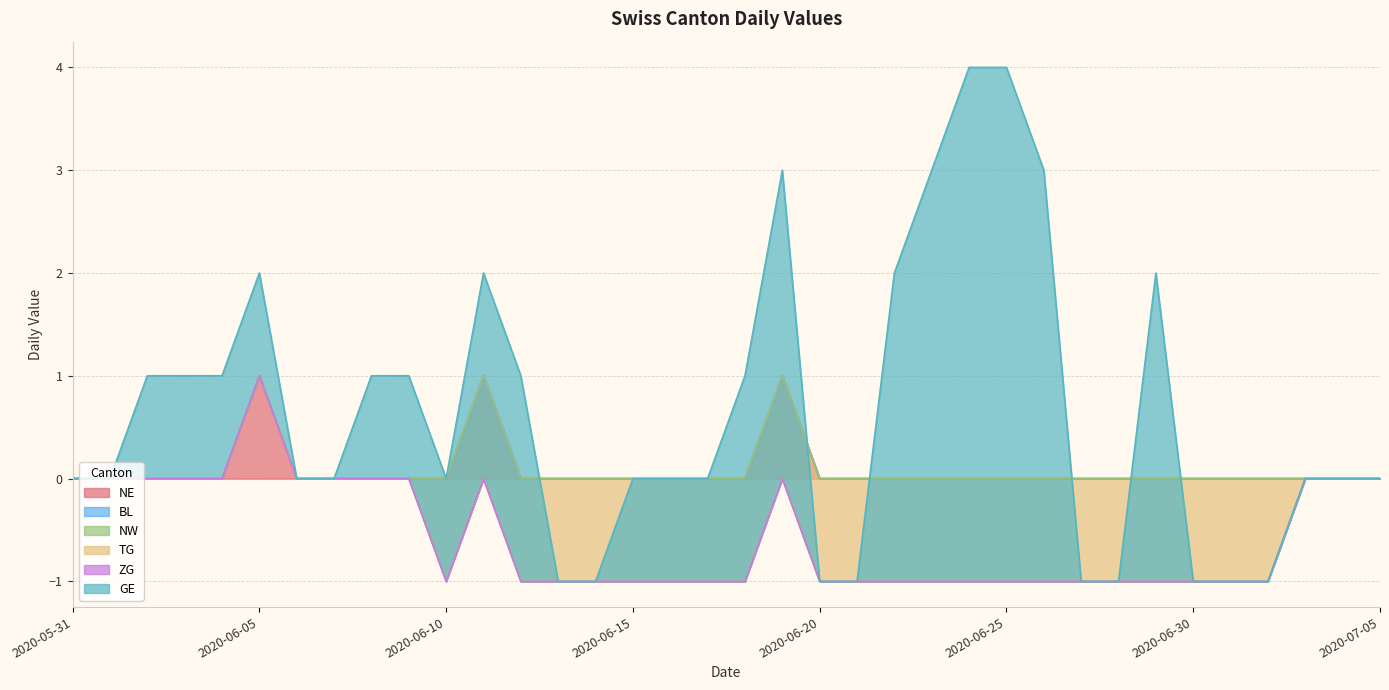

What are all the series names shown in the legend?

NE, BL, NW, TG, ZG, GE